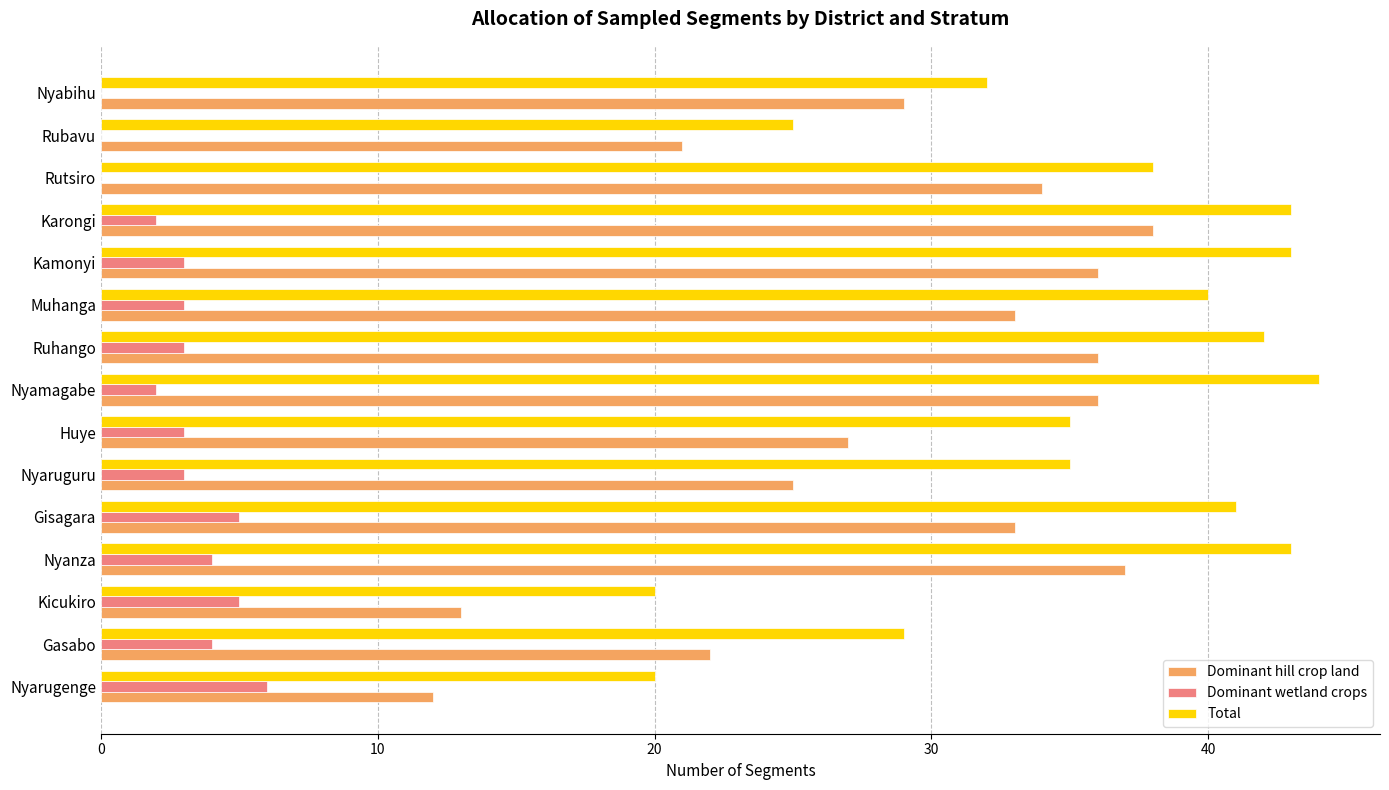

What is the total value across all series at Huye?

65